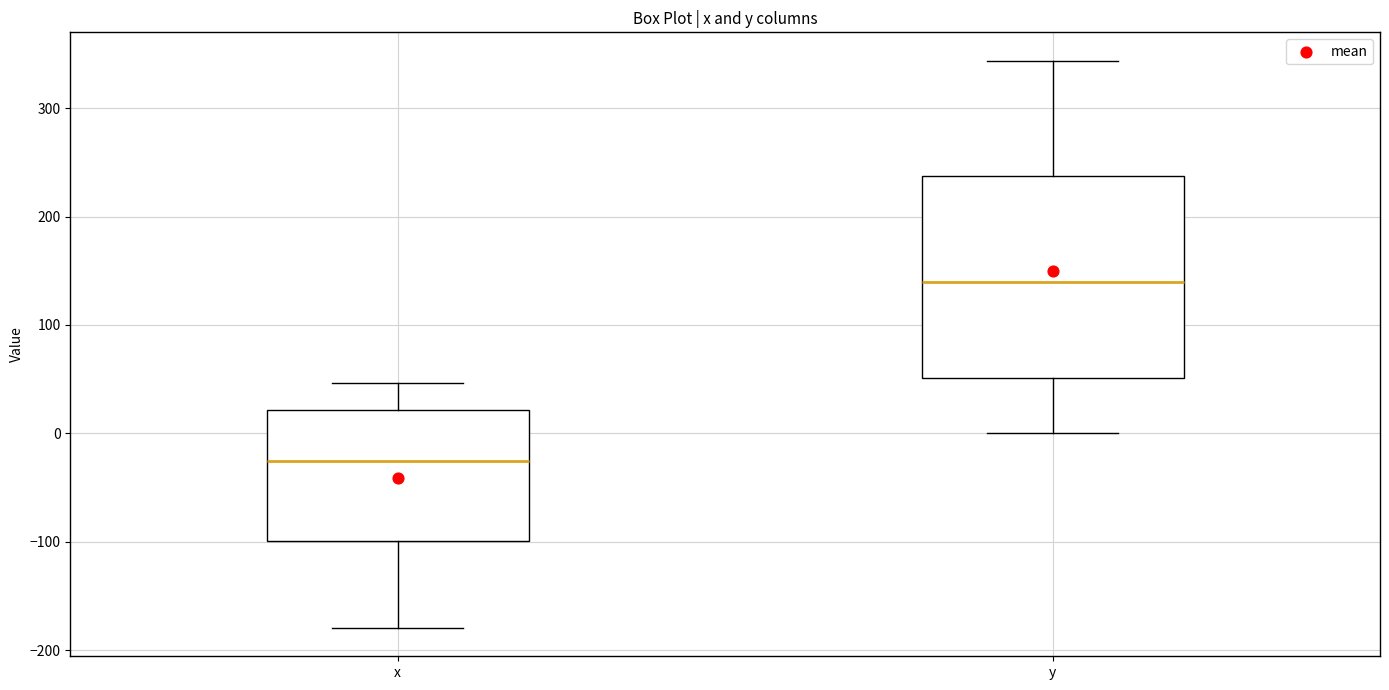

Reading left to right, transcribe this box plot: for each box, give where its median line is, the range the box spans, and where its two whiskers end, as read against the y-axis. The values are not printed on the chart, so give them approximately, as read against the axis.

x: median -30, box -100 to 20, whiskers -180 to 50
y: median 140, box 50 to 240, whiskers 0 to 340